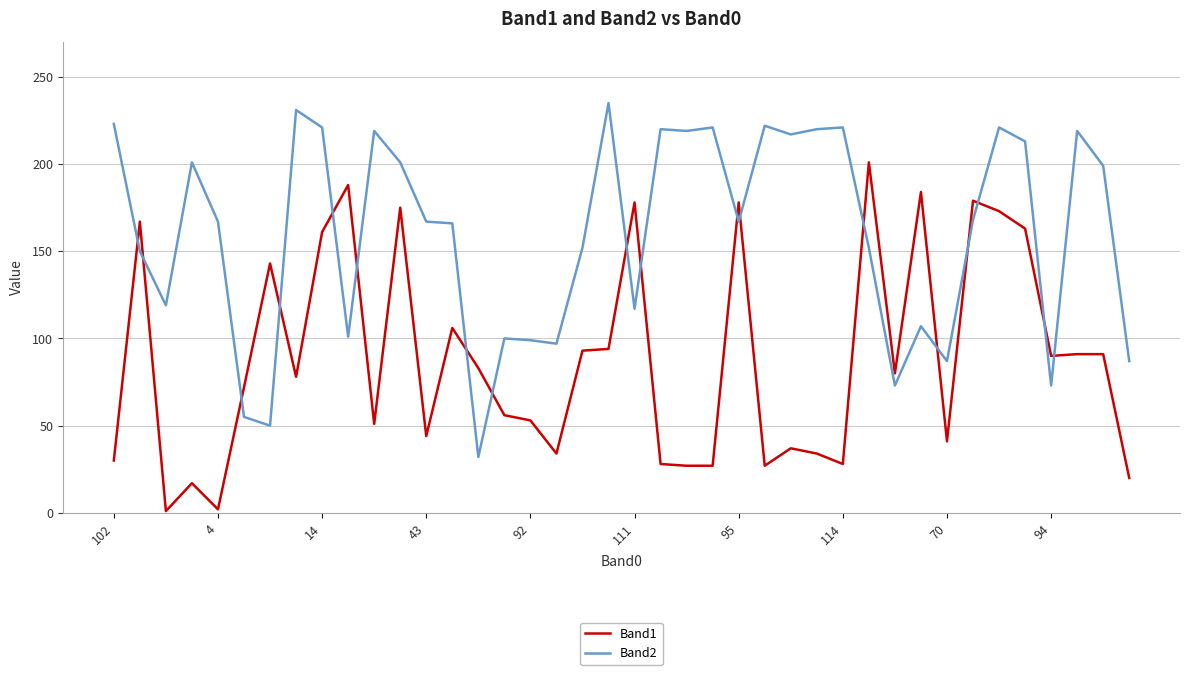

Which series has the largest total across all categories?

Band2